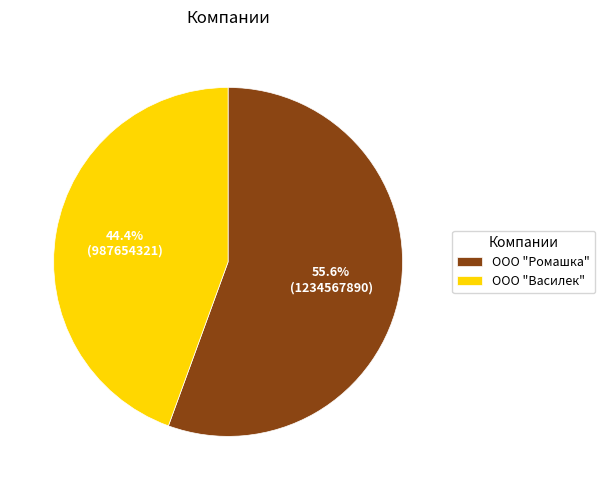

Rank the categories by value from highest to lowest.

ООО "Ромашка", ООО "Василек"